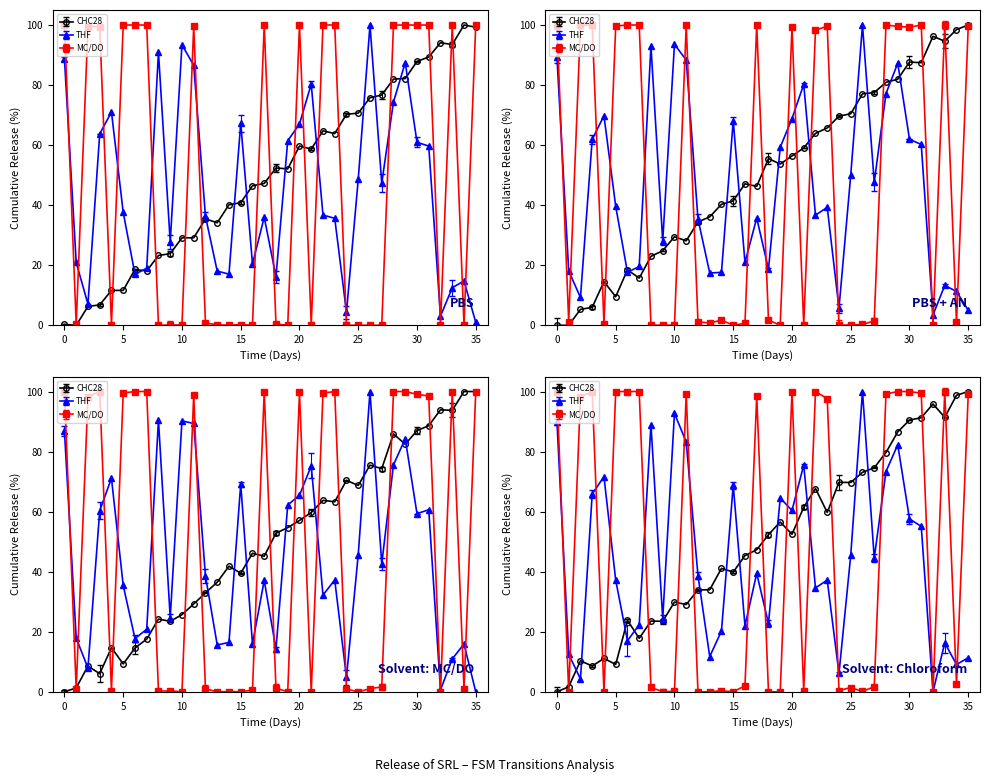

Which label corresponds to the largest value in the chart?

34